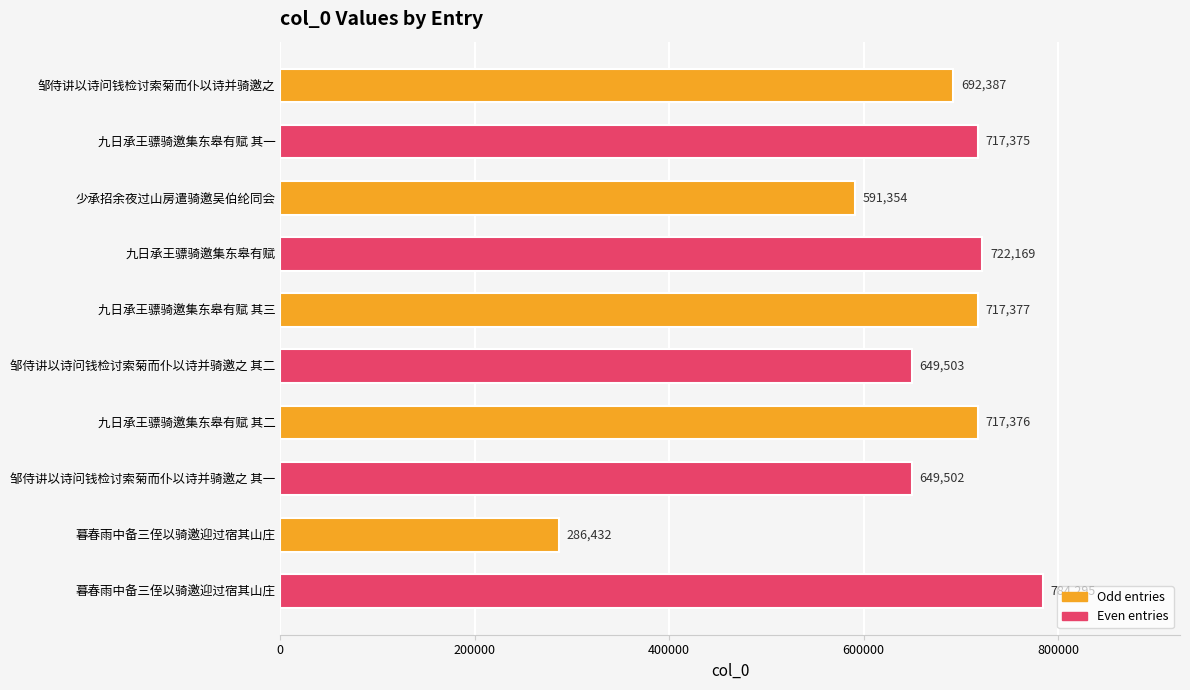

How many data points are less than 717375?

5